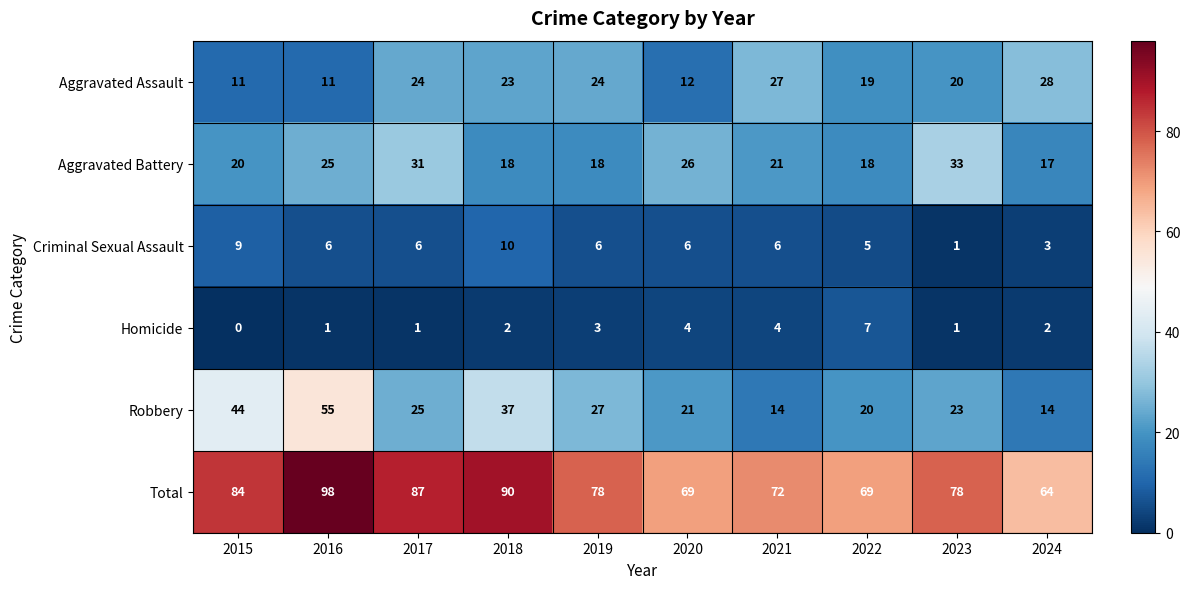

What is the difference between the maximum and minimum values in the Aggravated Battery series?

16